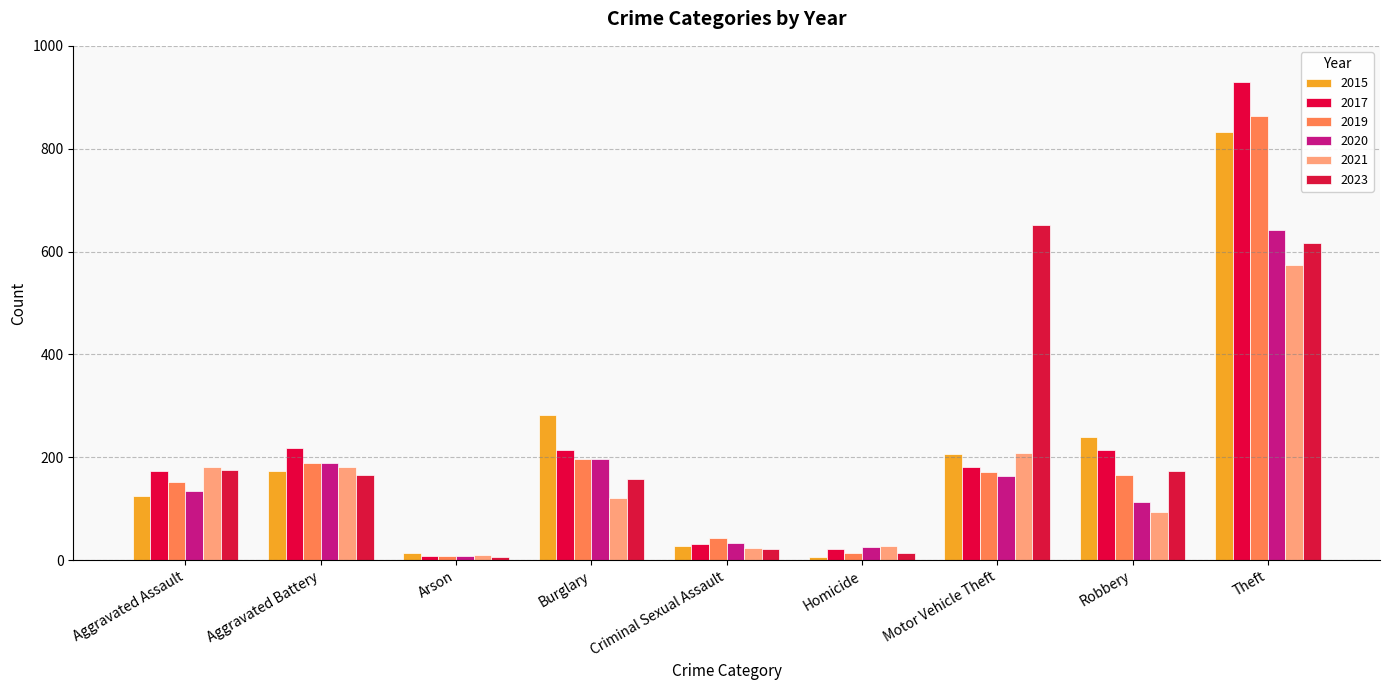

How many categories are shown in the chart?

9